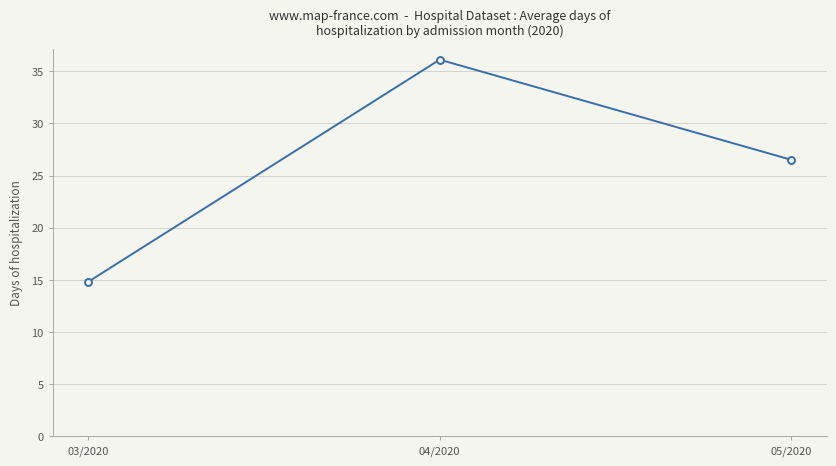

Rank the categories by value from lowest to highest.

03/2020, 05/2020, 04/2020